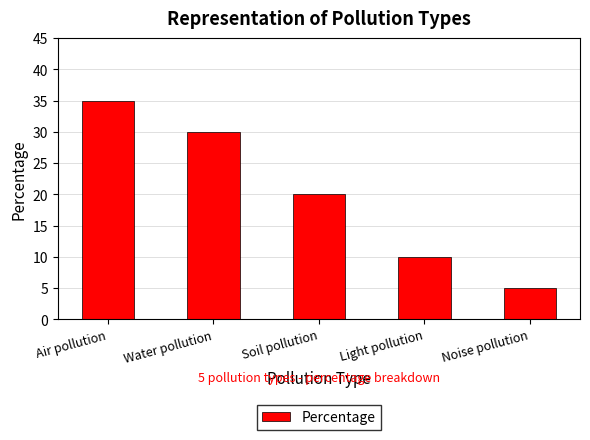

List the labels in order of value, smallest first.

Noise pollution, Light pollution, Soil pollution, Water pollution, Air pollution